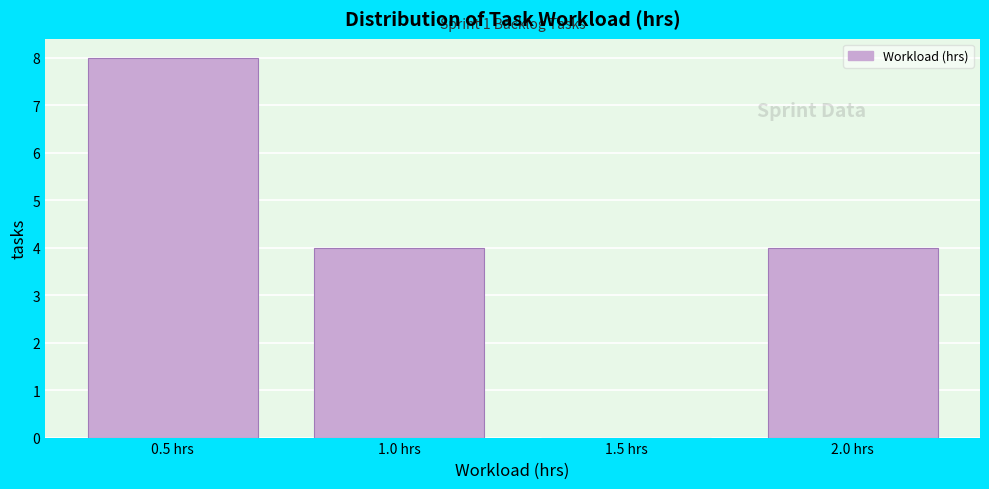

Which range on the x-axis has the tallest bar?

0.25 to 0.75